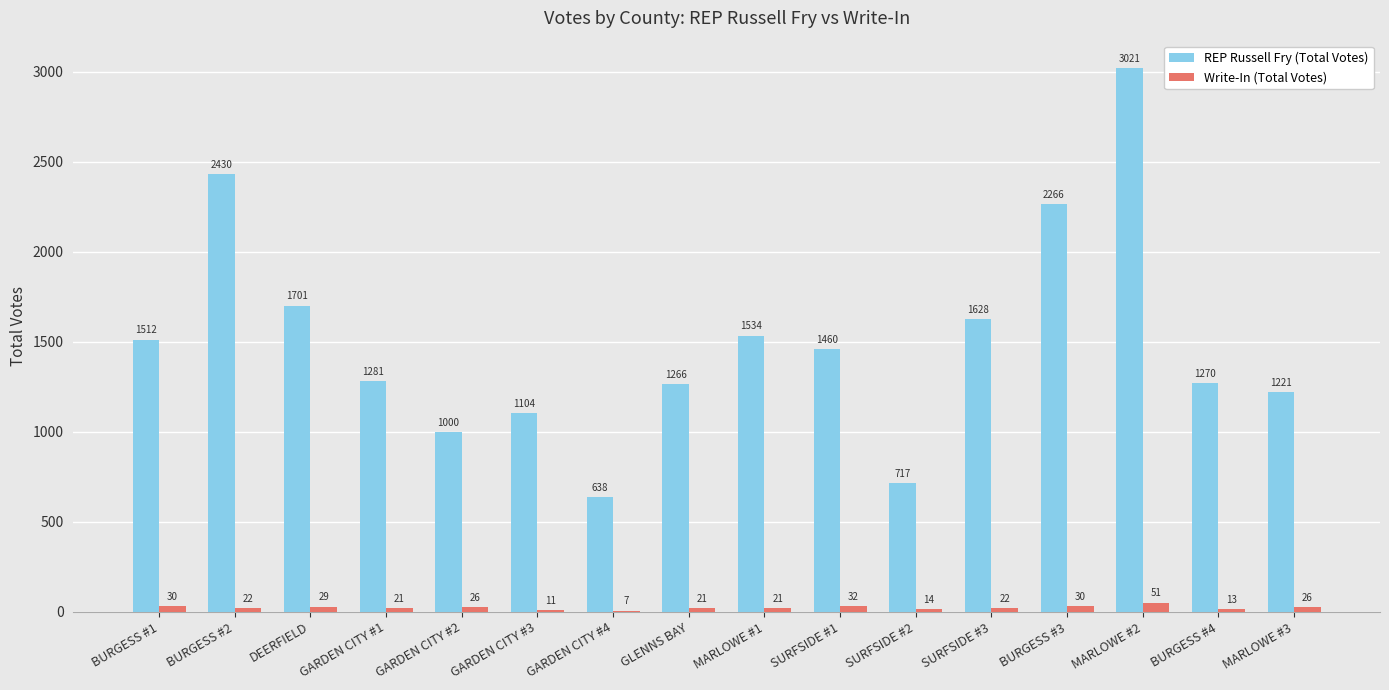

What is the average value of the Write-In (Total Votes) series?

24